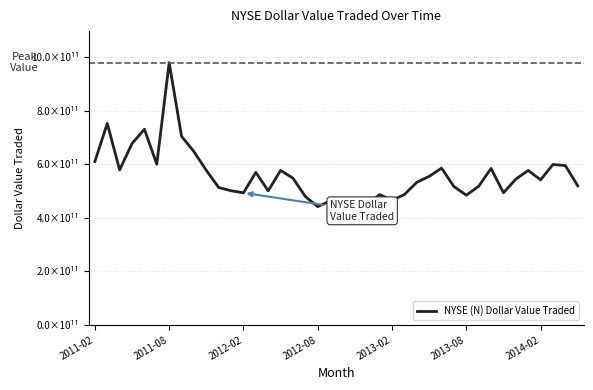

True or false: the data has more than 2 interior local peaks.

True